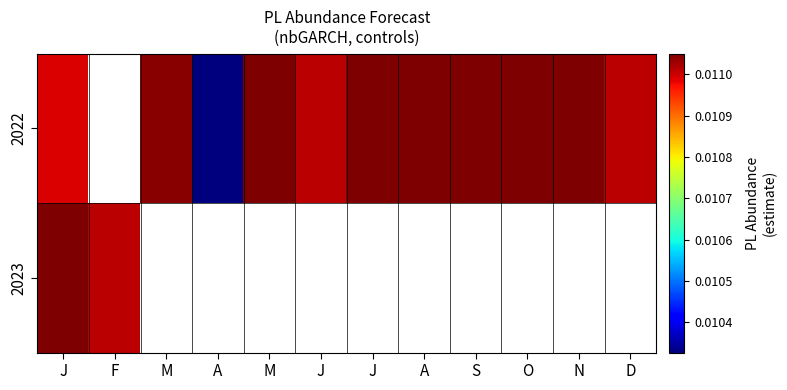

How many categories are shown in the chart?

12